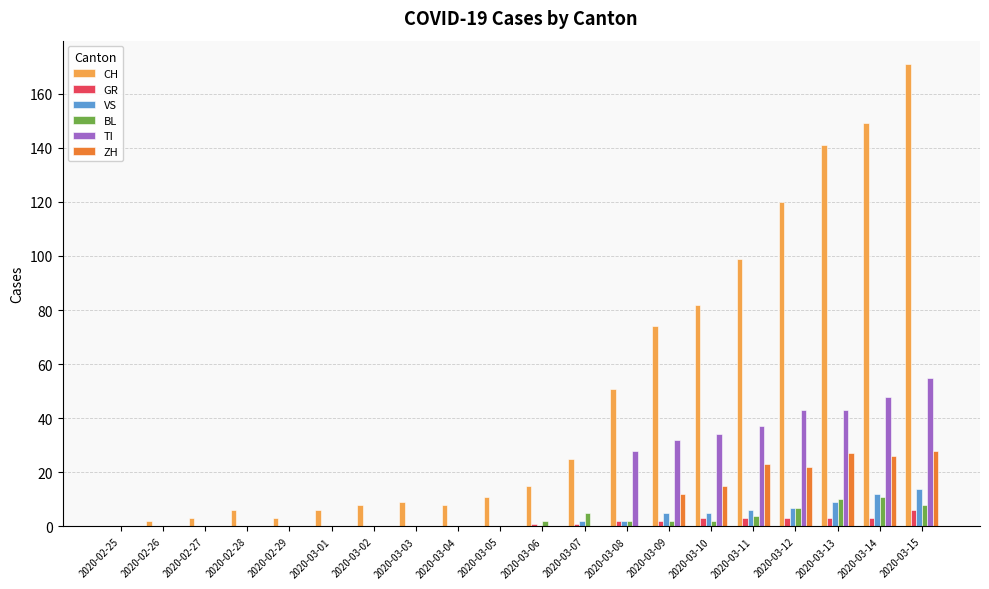

Which series has the largest total across all categories?

CH